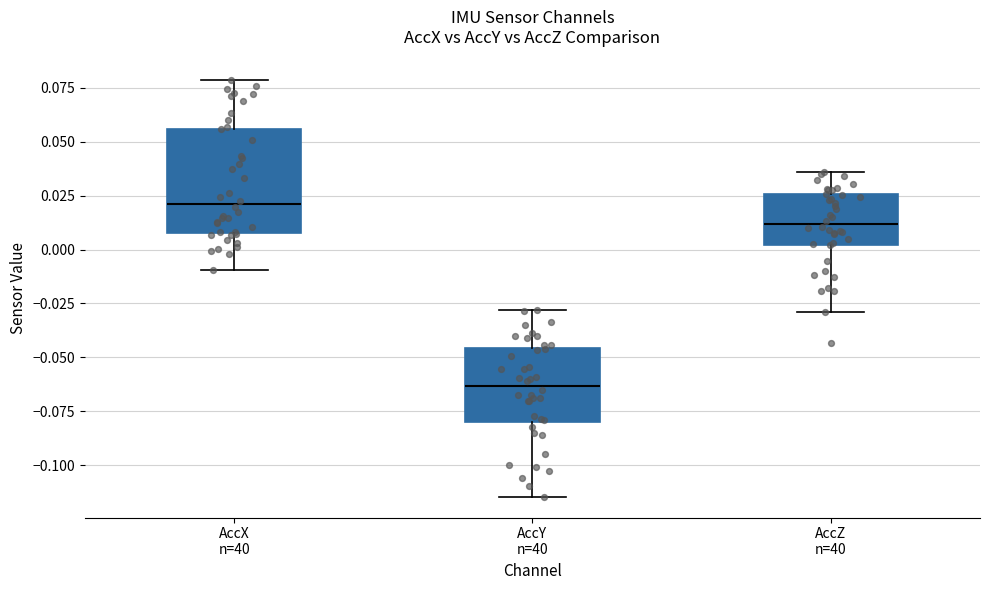

Reading left to right, read every box against the y-axis: the position of its median line, the range the box covers, and the ends of its whiskers. The values are not printed on the chart, so give them approximately, as read against the axis.

AccX n=40: median 0.020, box 0.010 to 0.055, whiskers -0.010 to 0.080
AccY n=40: median -0.065, box -0.080 to -0.045, whiskers -0.115 to -0.030
AccZ n=40: median 0.010, box 0.000 to 0.025, whiskers -0.030 to 0.035